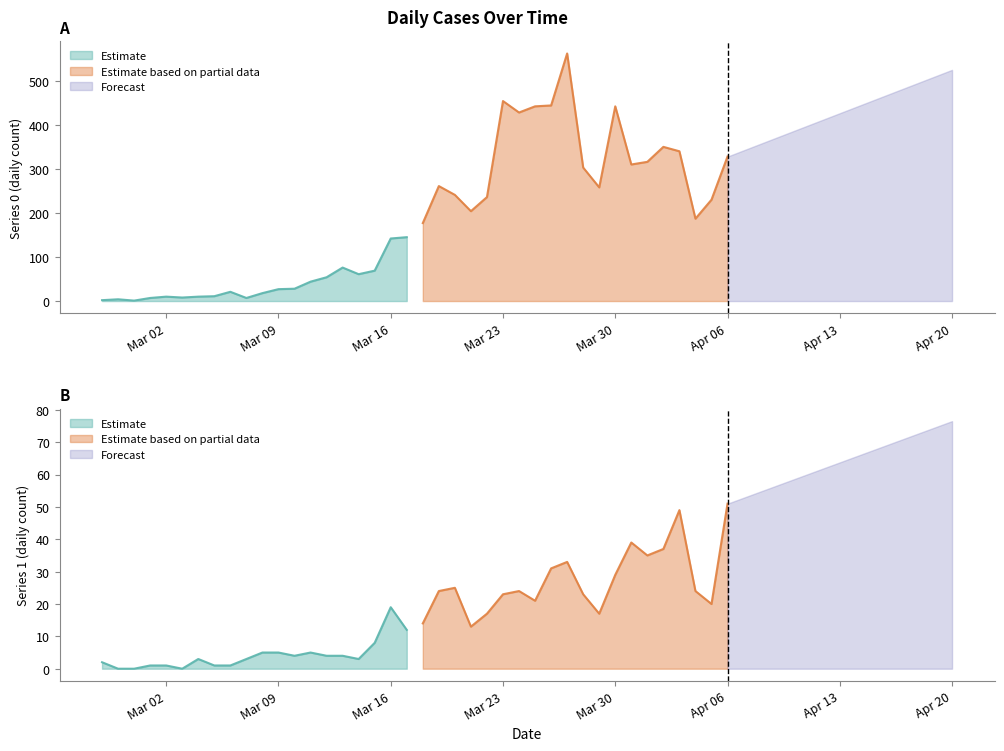

What is the label of the 5th point from the left?

2020-03-02